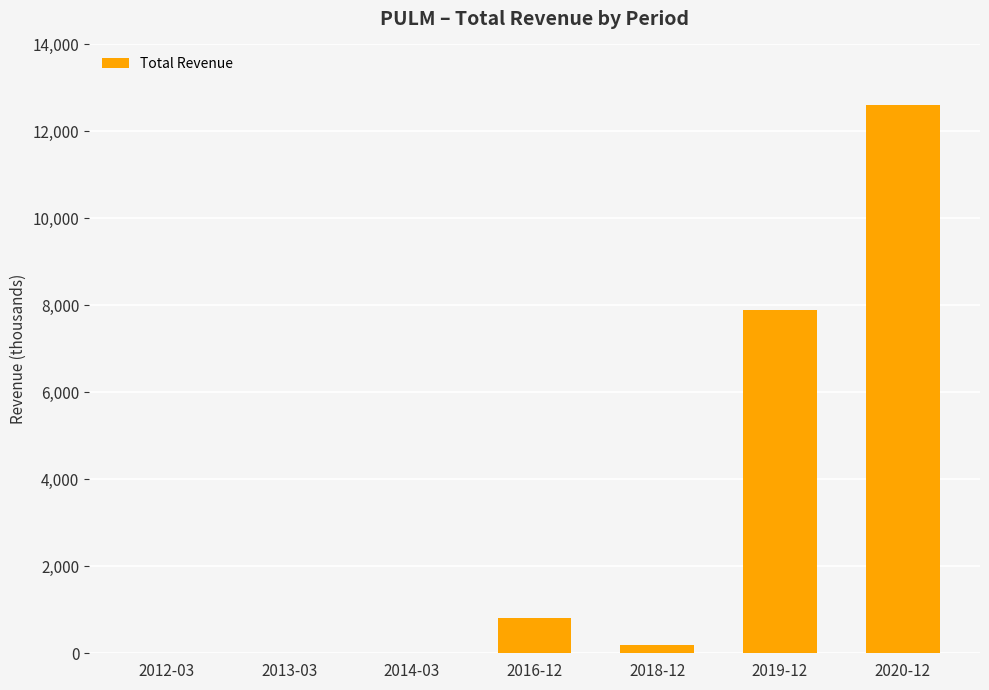

At which label is the value closest to 6300?

2019-12